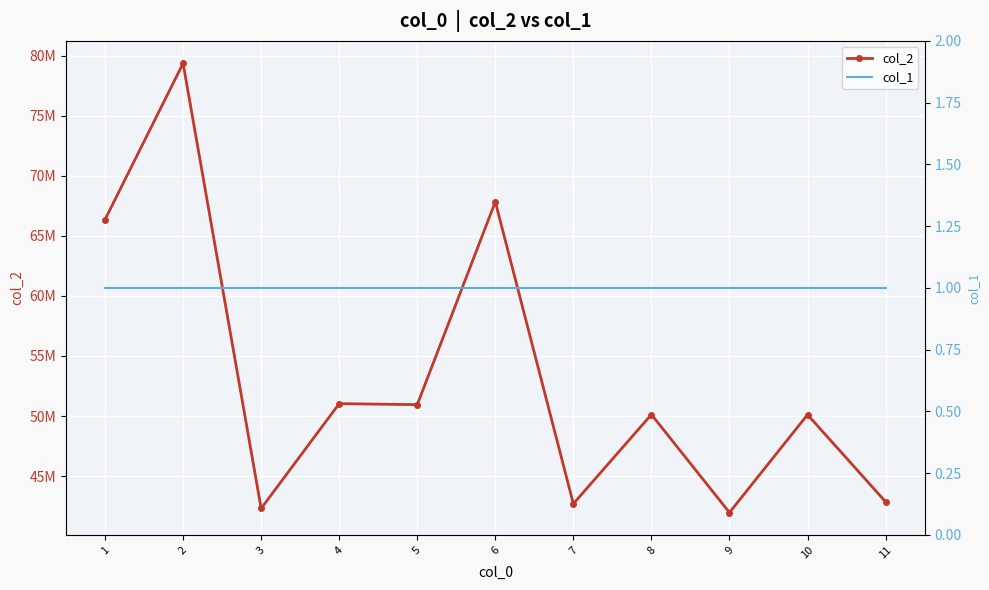

What is the total value across all series at 6?

67836912